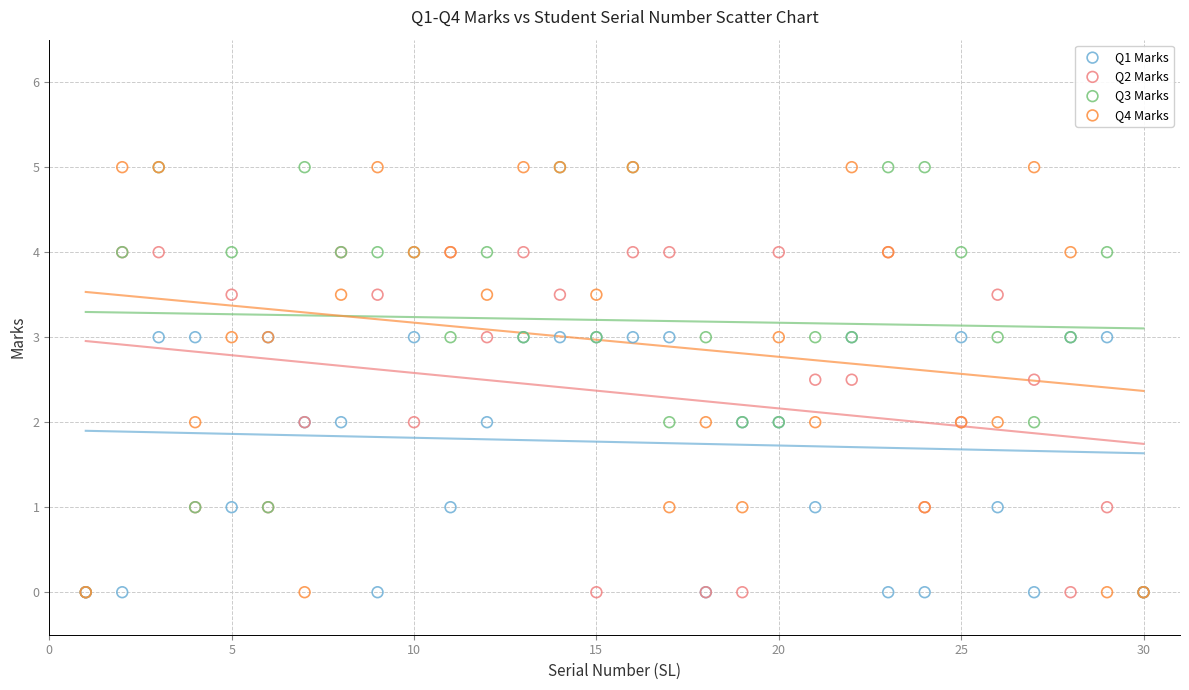

What are all the series names shown in the legend?

Q1 Marks, Q2 Marks, Q3 Marks, Q4 Marks